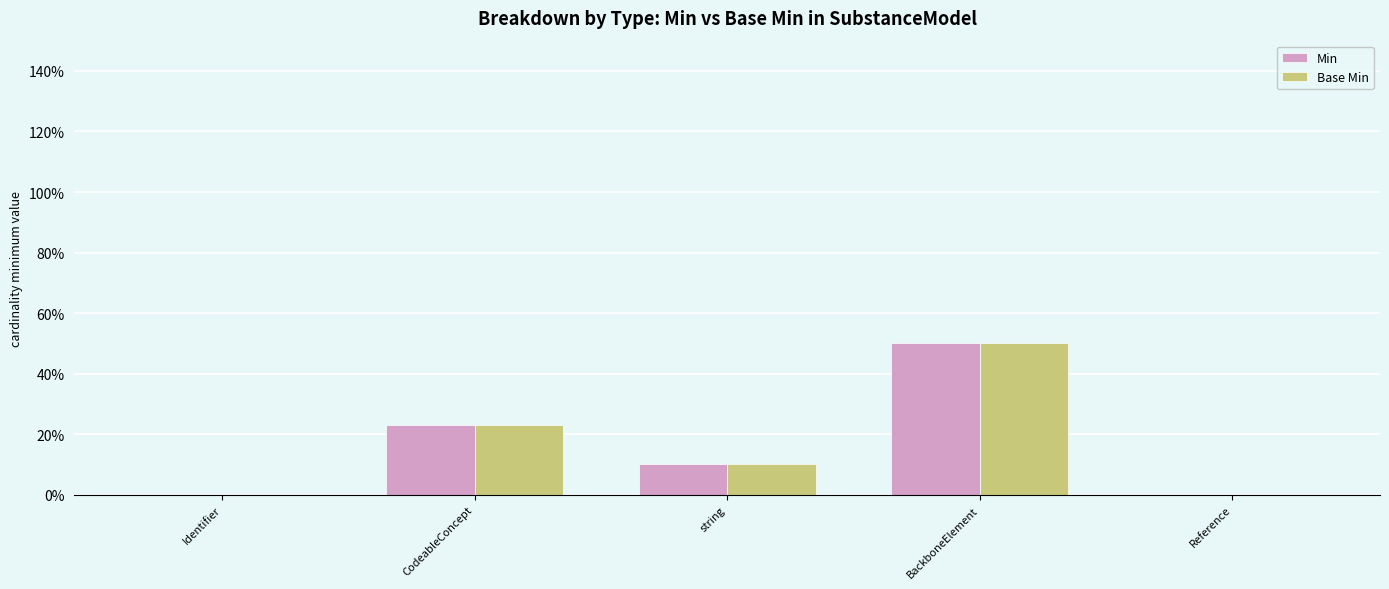

Which series has the largest total across all categories?

Min